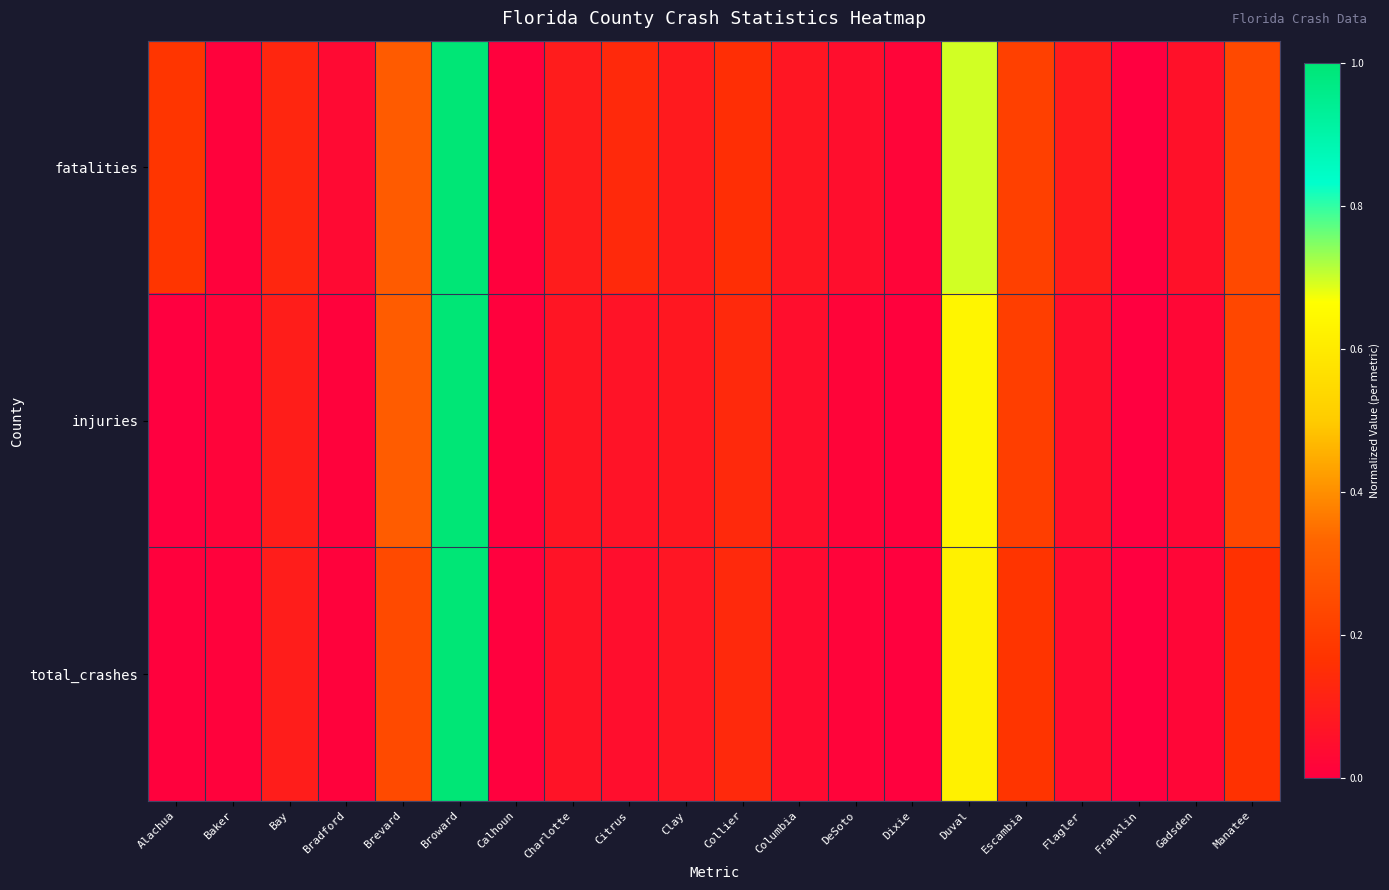

At which category does the chart reach its peak across all series?

Broward